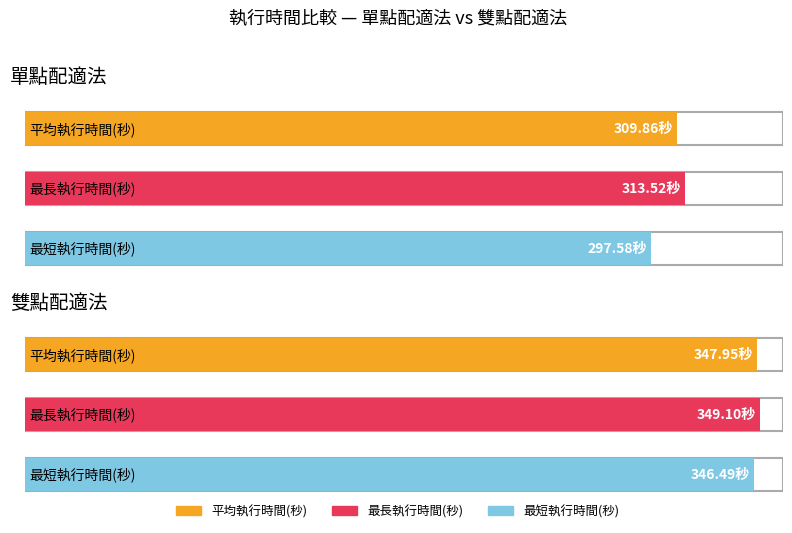

What are all the series names shown in the legend?

最短執行時間(秒), 最長執行時間(秒), 平均執行時間(秒)